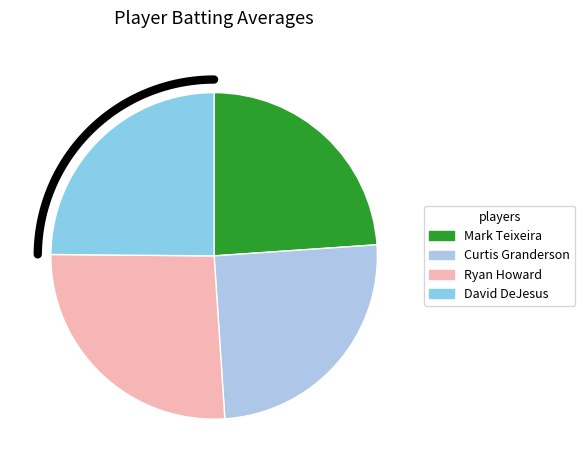

Does David DeJesus account for over 50% of the chart?

No